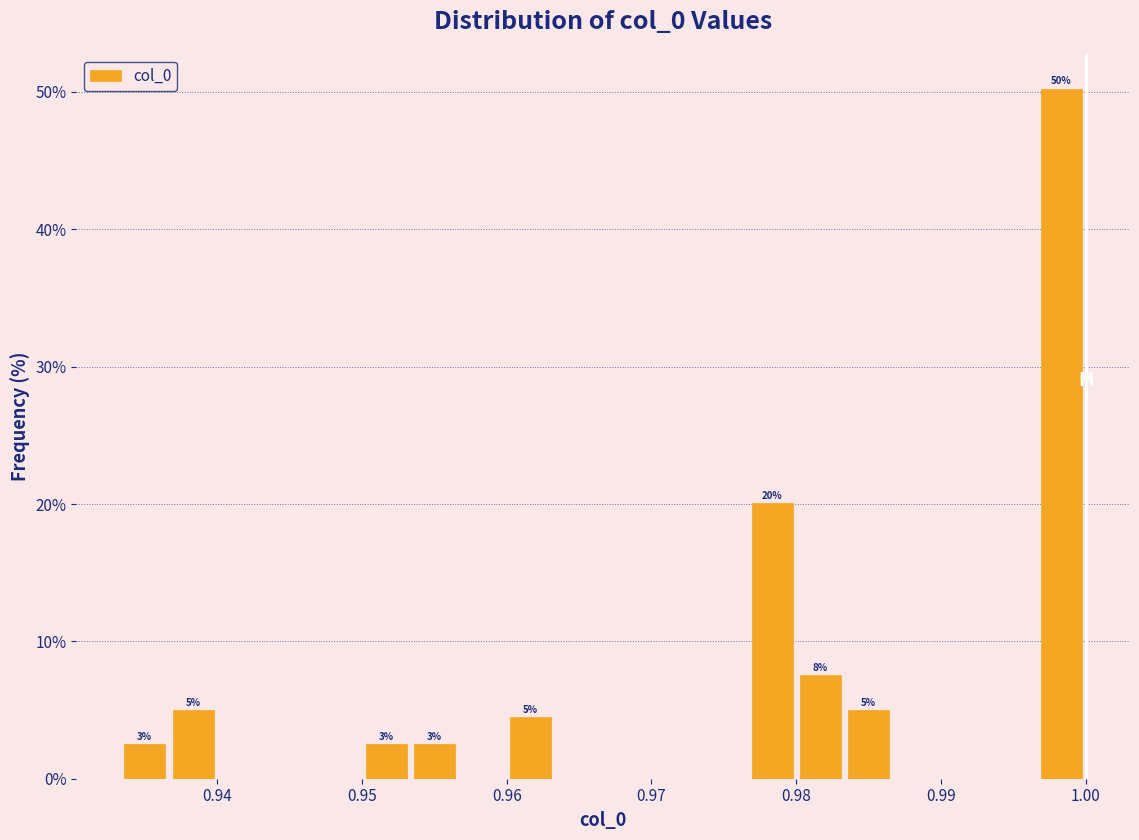

Read against the x-axis, roughly where is the centre of the tallest bar?

0.998